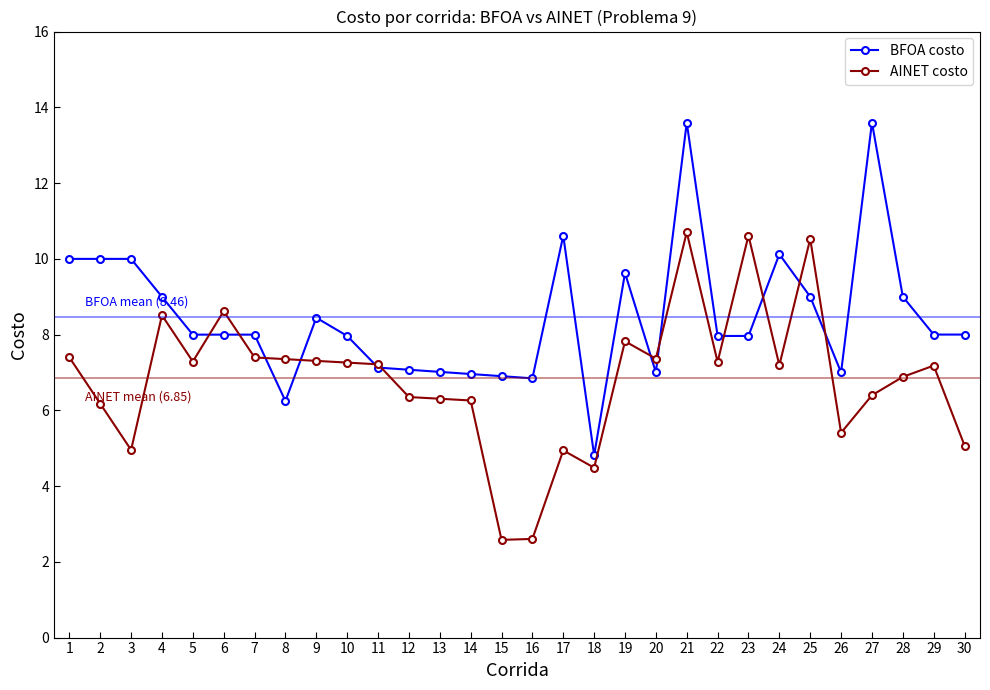

What is the minimum value for AINET costo?

2.6